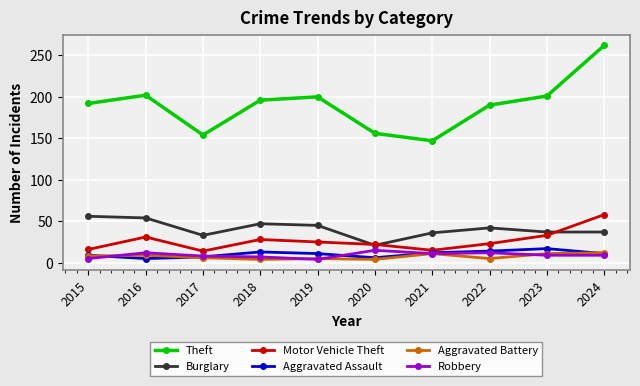

True or false: Aggravated Assault has a value of 11 at 2024.

True